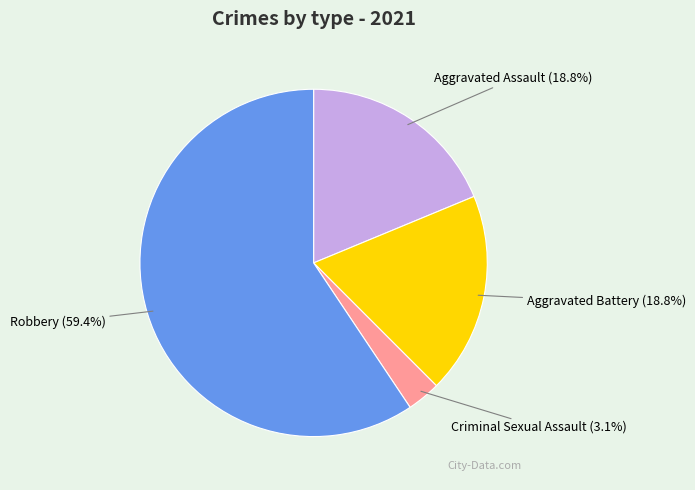

To the nearest percent, what is the difference between the largest and smallest slice percentages?

56%